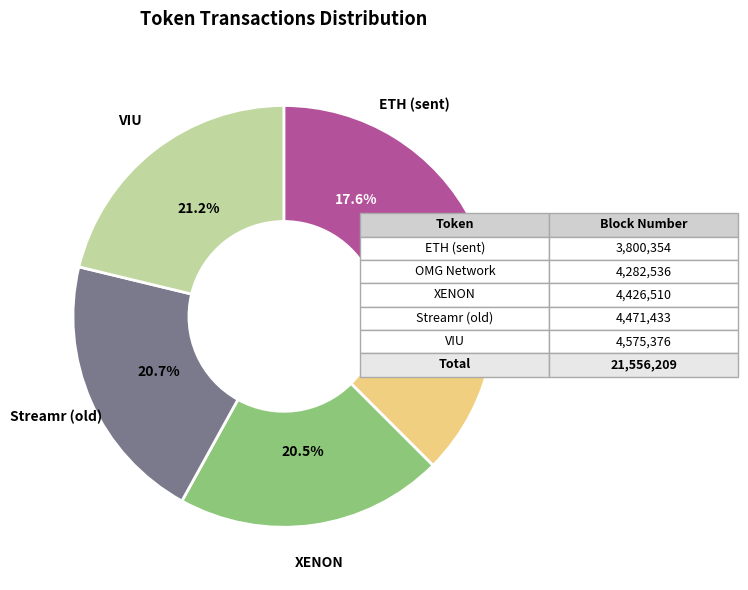

Does Streamr (old) account for over 50% of the chart?

No